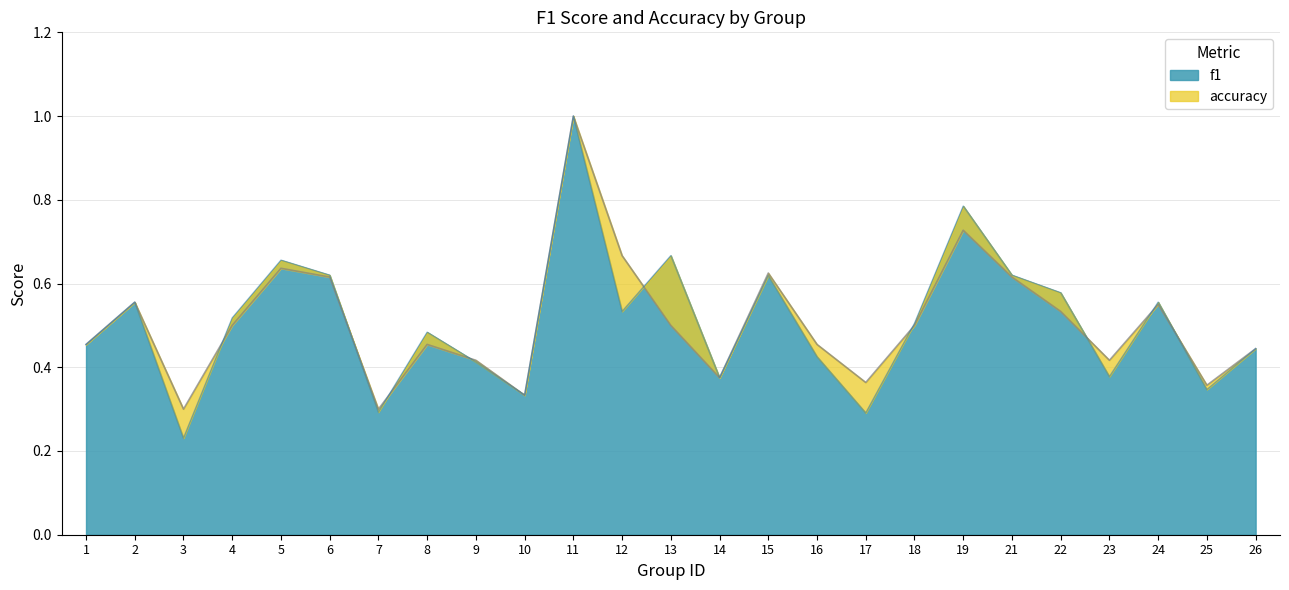

Count the accuracy values in the range 0 to 1.

25